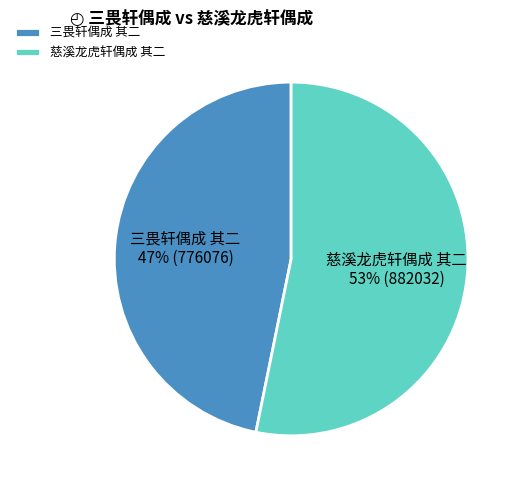

The 慈溪龙虎轩偶成 其二 slice represents 41% of the pie. True or false?

False